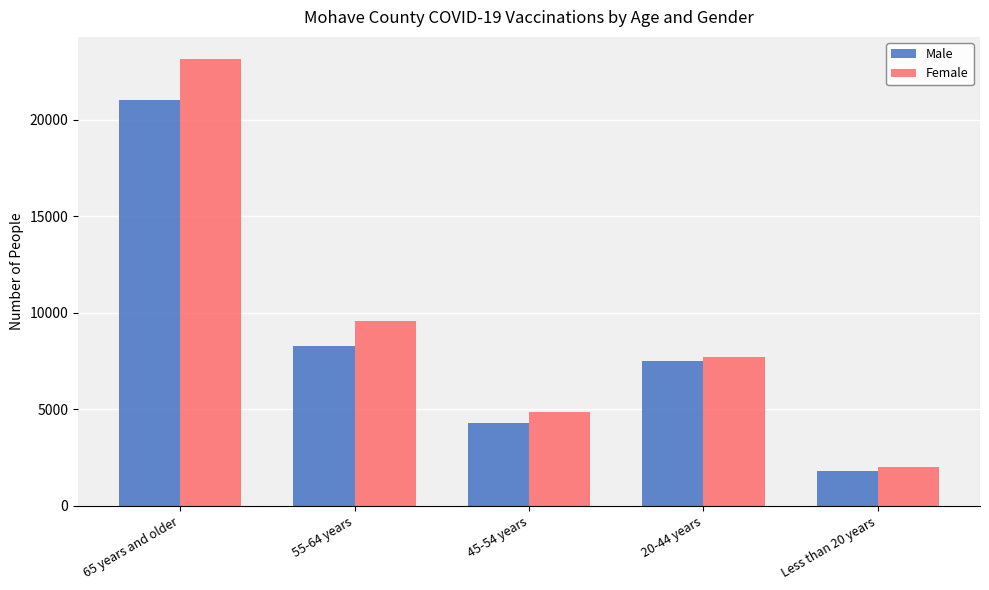

At which label does Male reach its peak?

65 years and older